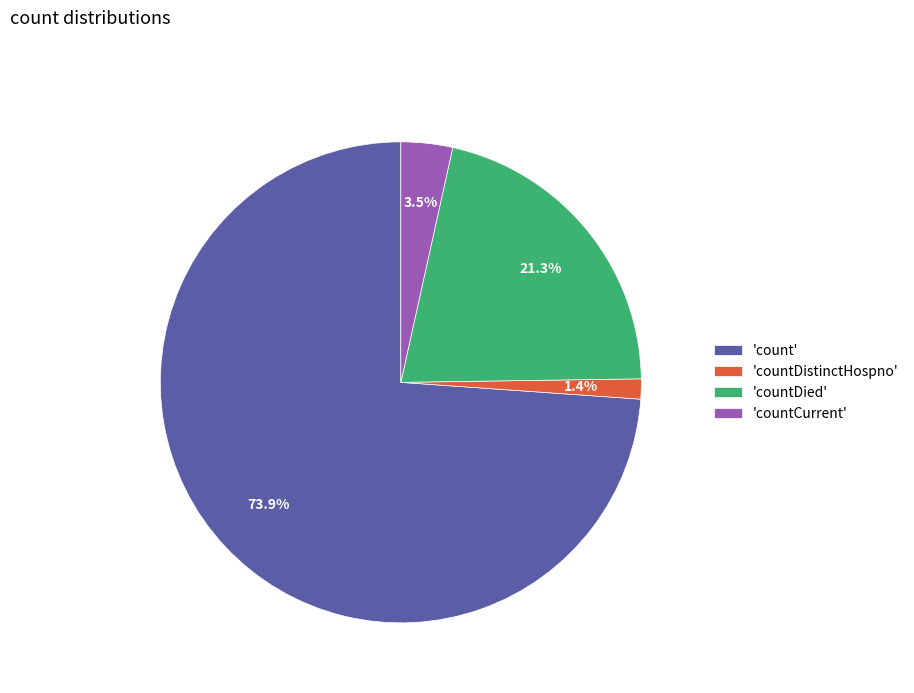

Combined, do 'countCurrent' and 'countDistinctHospno' account for over 50%?

No